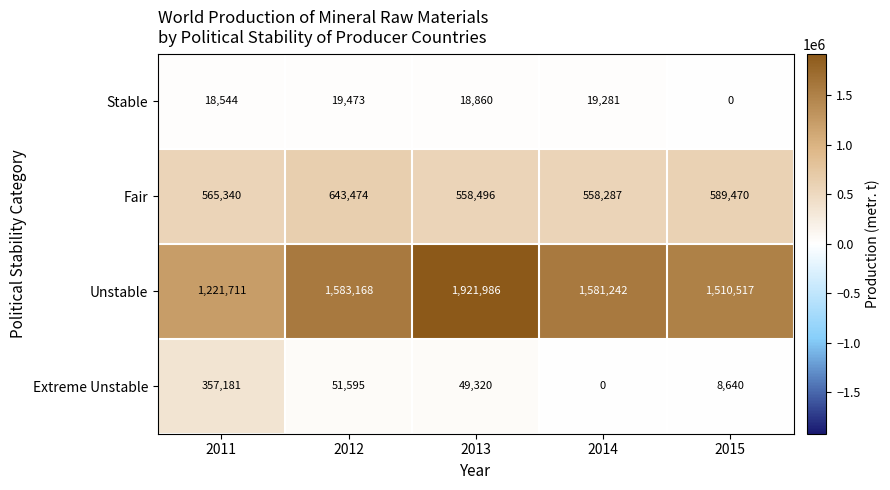

Rank the series at 2011 from lowest to highest value.

Stable, Extreme Unstable, Fair, Unstable